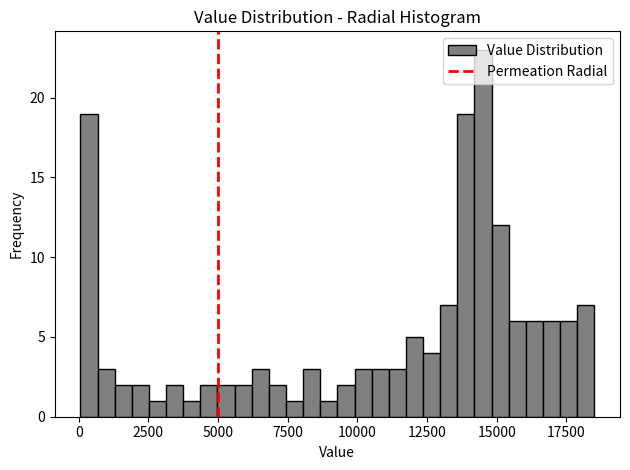

Read against the x-axis, roughly where is the centre of the tallest bar?

14500